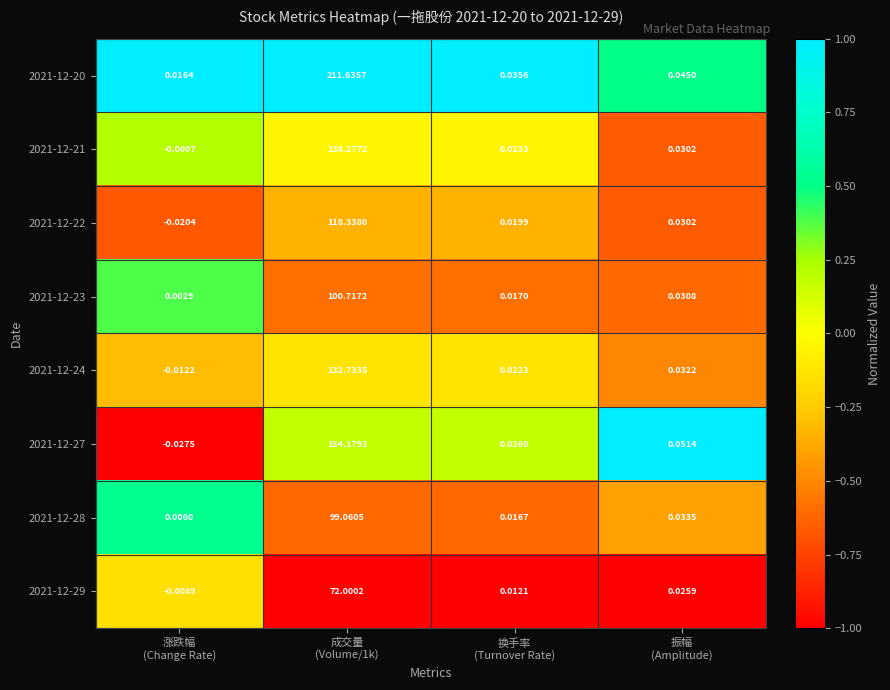

How many values in 2021-12-21 are above zero?

3